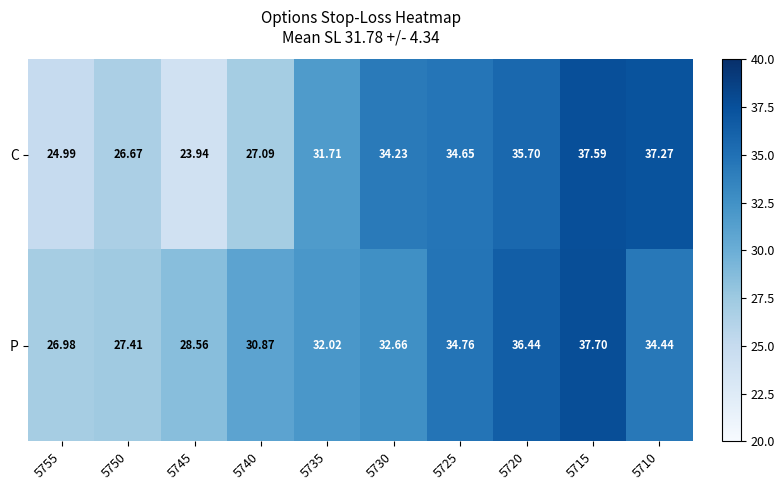

Rank the series at 5745 from highest to lowest value.

P, C